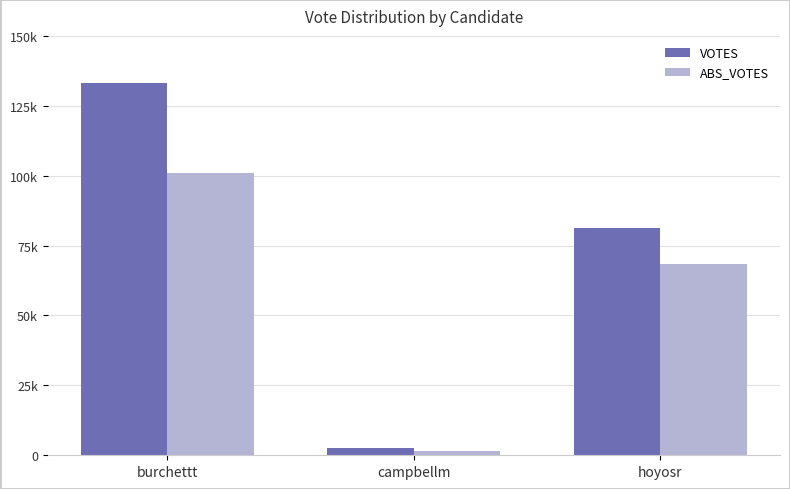

The ABS_VOTES series shows 20277 at hoyosr. True or false?

False